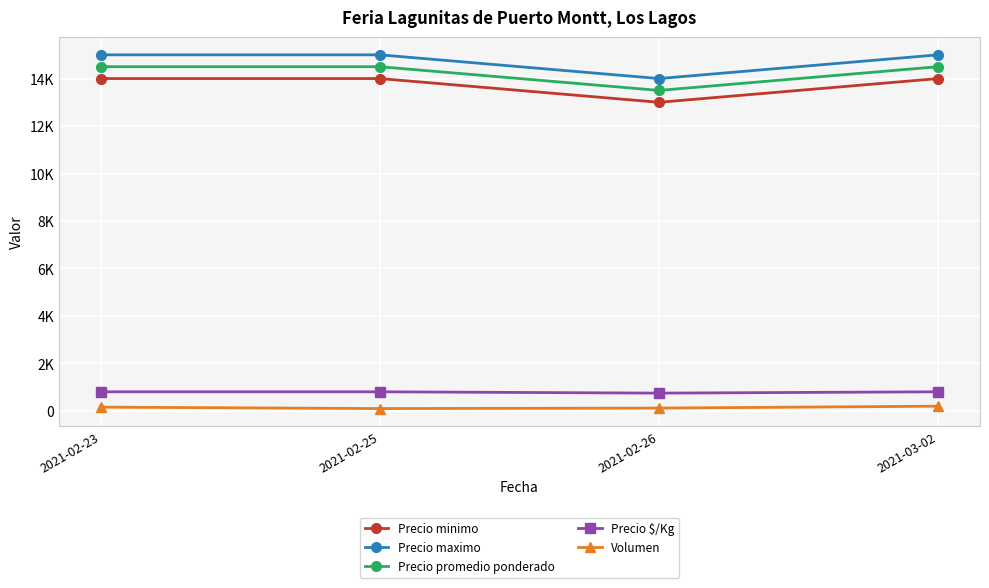

True or false: Precio promedio ponderado and Precio maximo intersect in this chart.

False